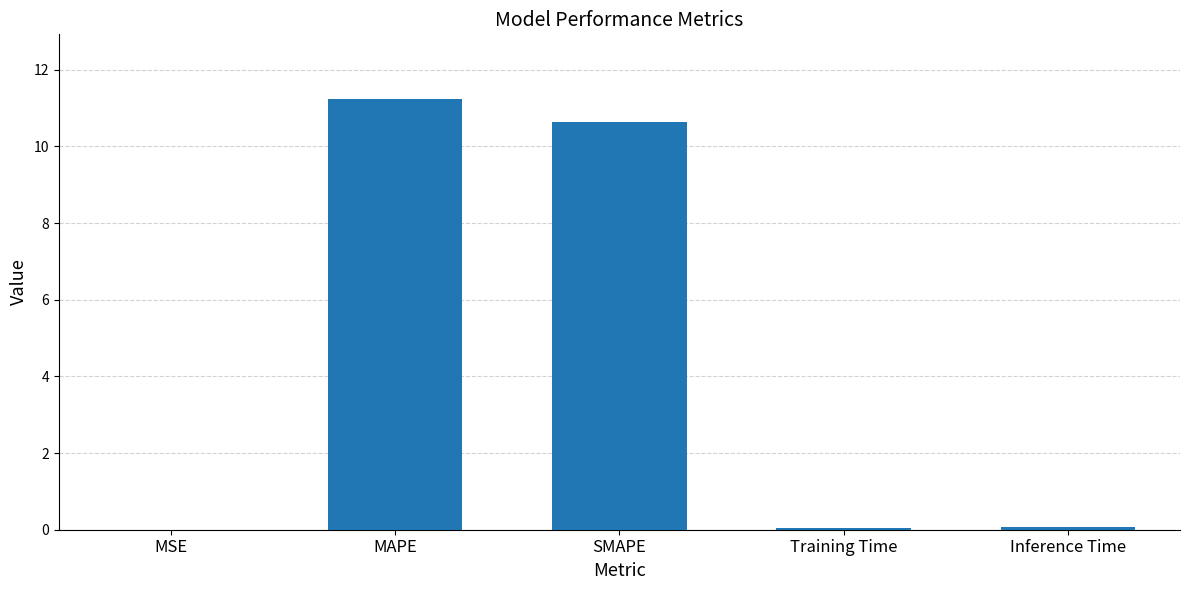

Are the bars horizontal?

No